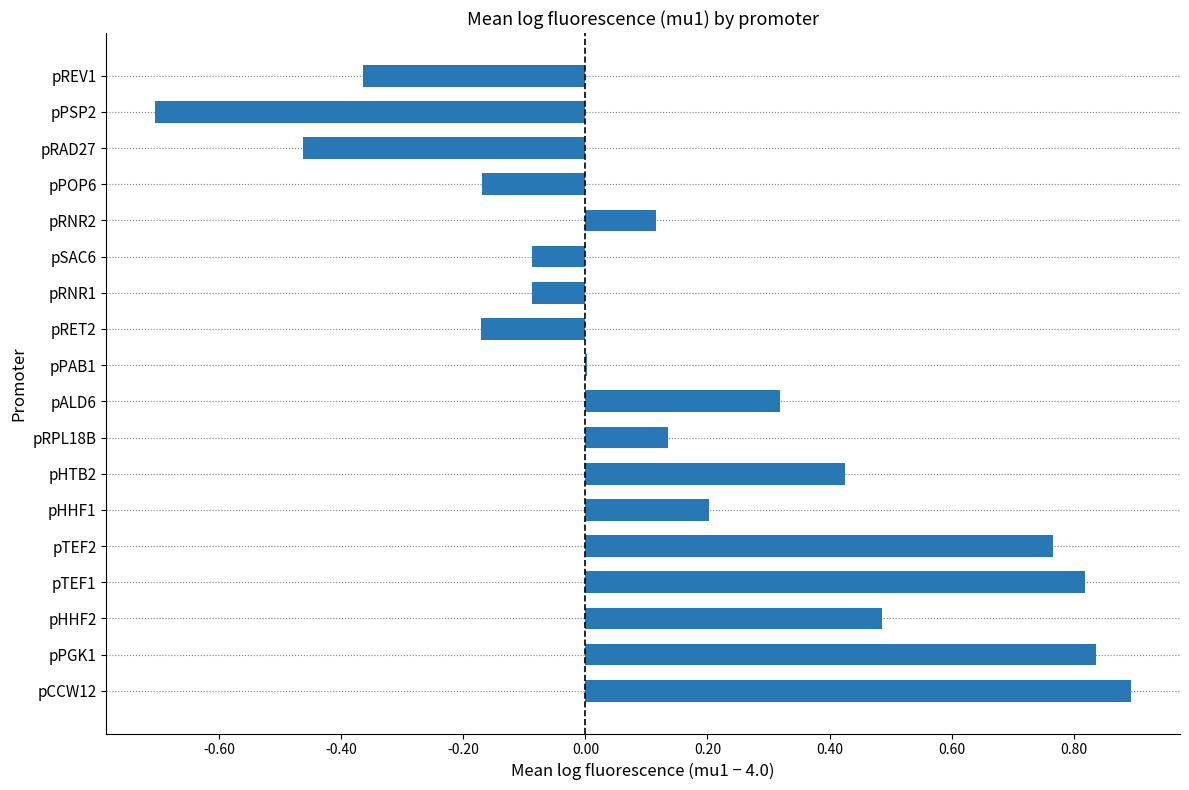

What is the sum of the values at pHTB2 and pTEF2?

1.2